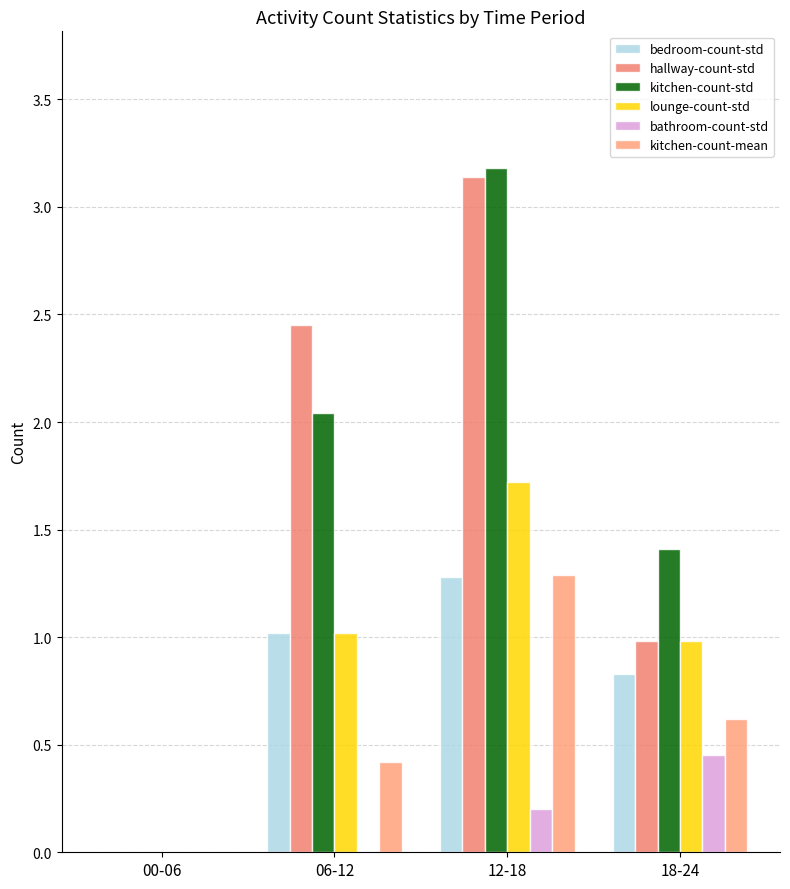

Rank the series by their maximum value, from highest to lowest.

kitchen-count-std, hallway-count-std, lounge-count-std, kitchen-count-mean, bedroom-count-std, bathroom-count-std